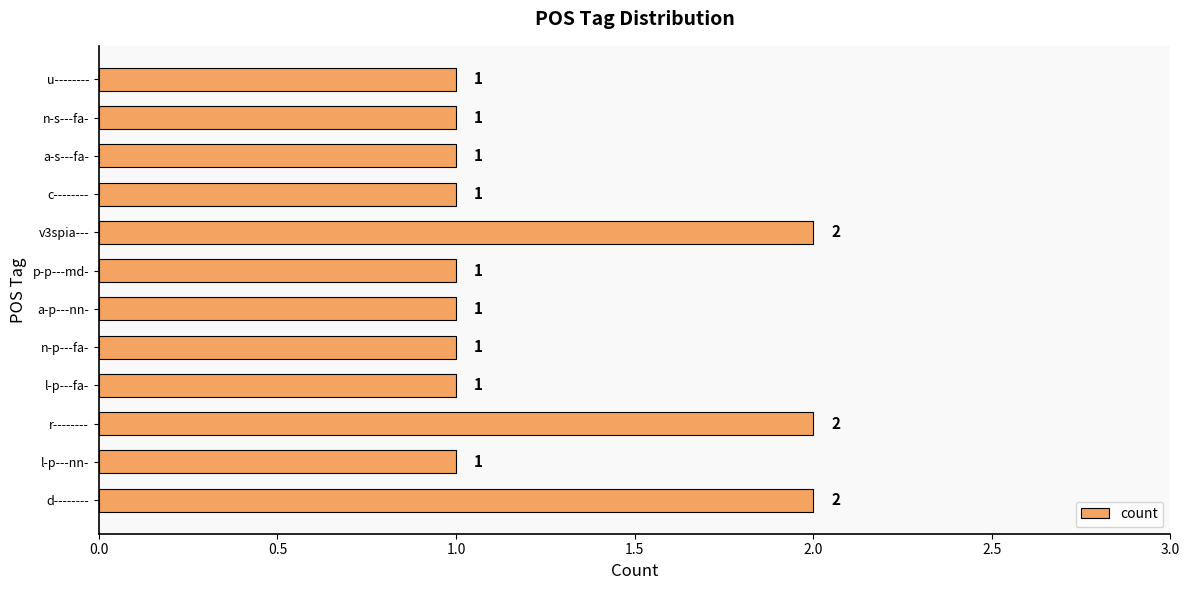

What is the average value?

1